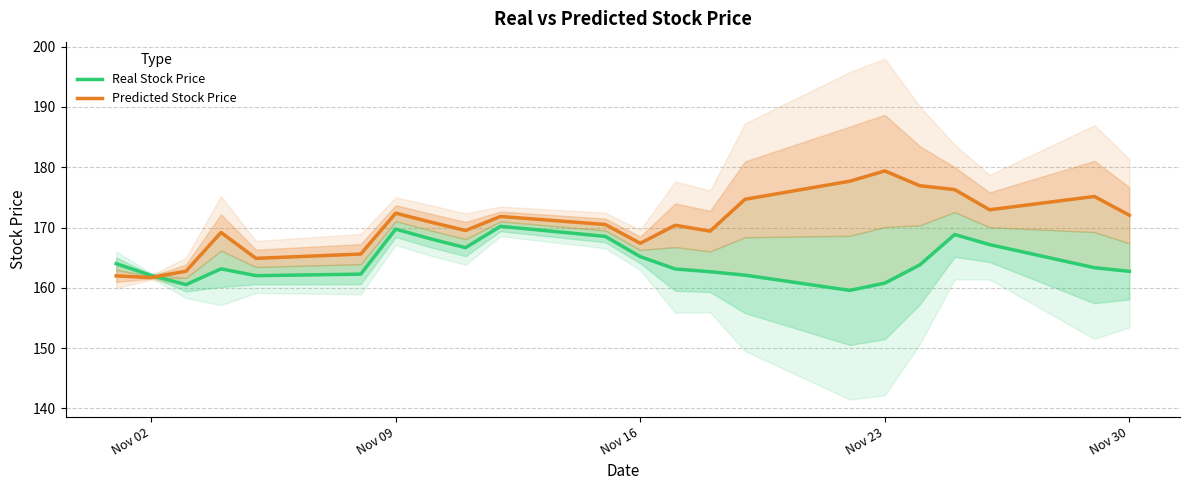

What is the highest value of the Real Stock Price series?

170.2